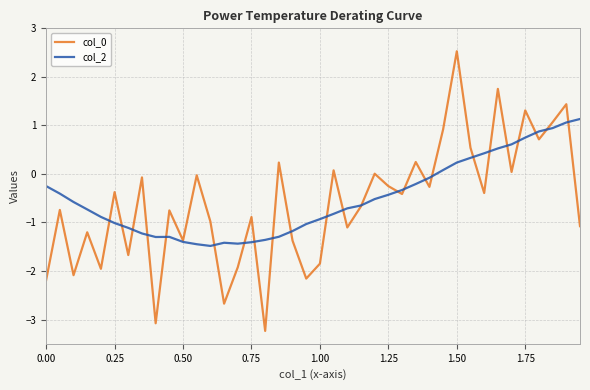

What is the highest value of the col_0 series?

2.5